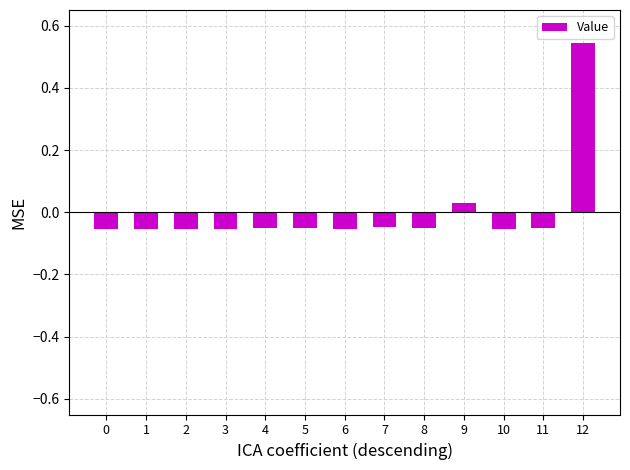

At which category does the chart reach its peak across all series?

12